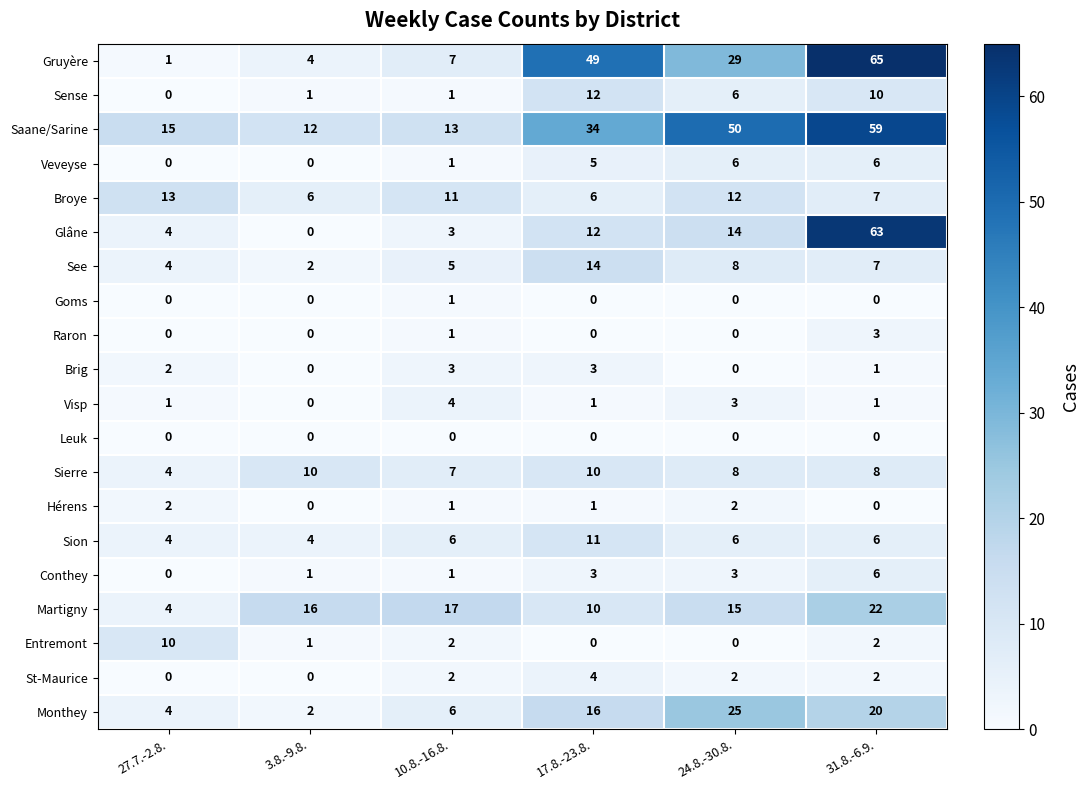

Which series has the largest total across all categories?

Saane/Sarine